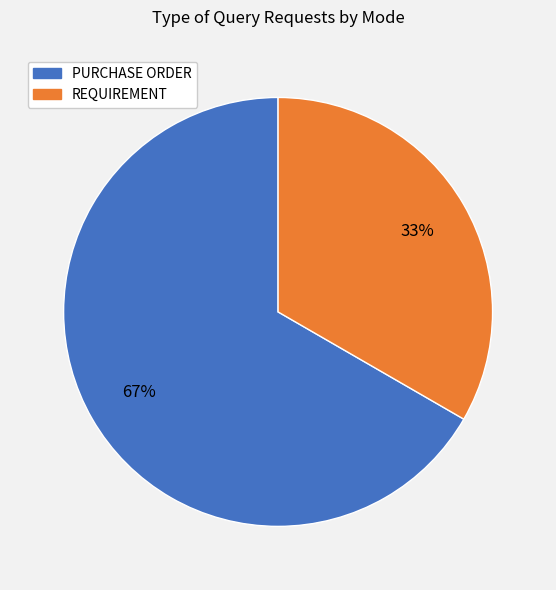

What is the largest slice in the pie chart?

PURCHASE ORDER